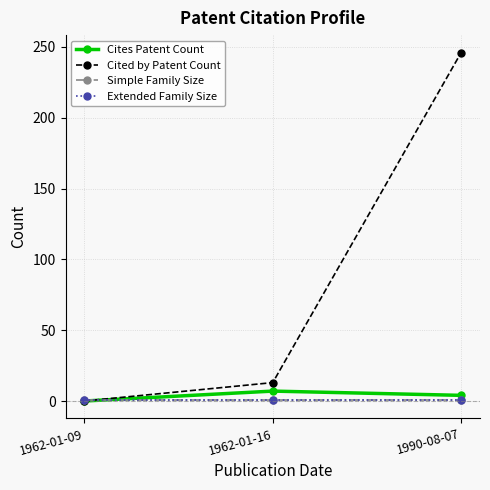

What is the label of the 3rd point from the left?

1990-08-07